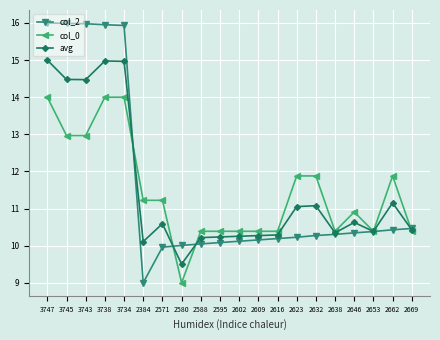

What is the label of the 15th point from the left?

2632